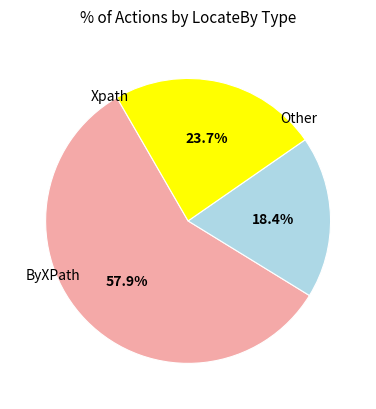

To the nearest percent, what is the average slice percentage?

33%